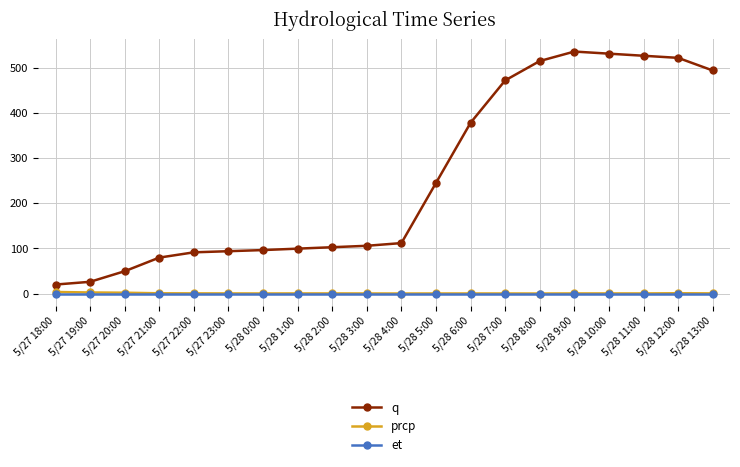

Which series has the largest total across all categories?

q